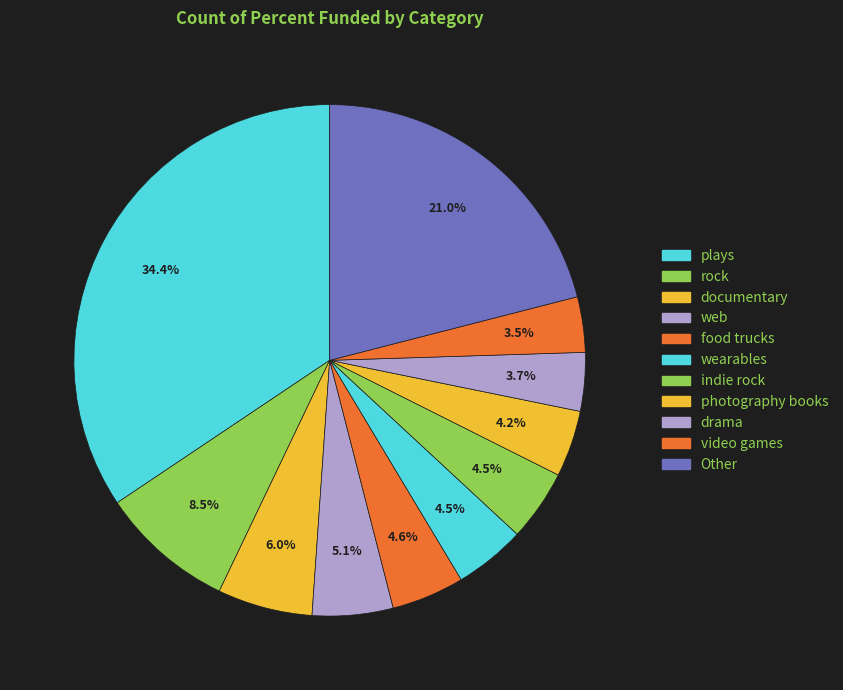

Approximately how many times larger is the value at documentary compared to food trucks?

1.3